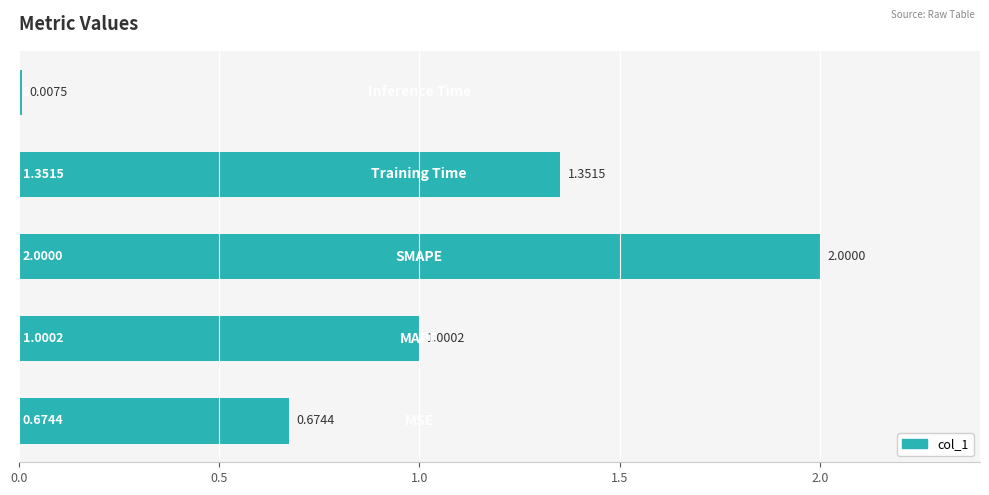

What is the sum of all values?

5.0